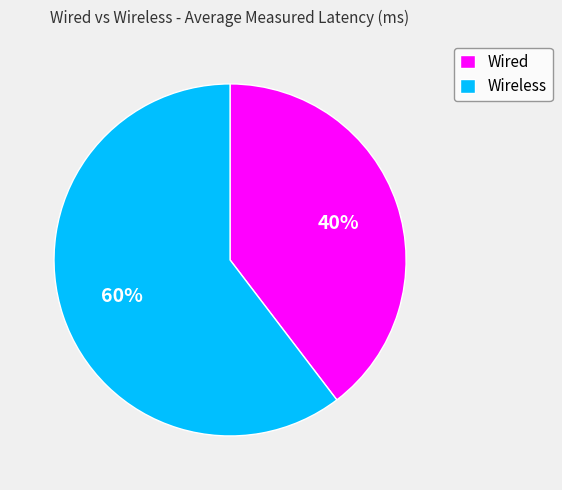

Combined, do Wired and Wireless account for over 50%?

Yes